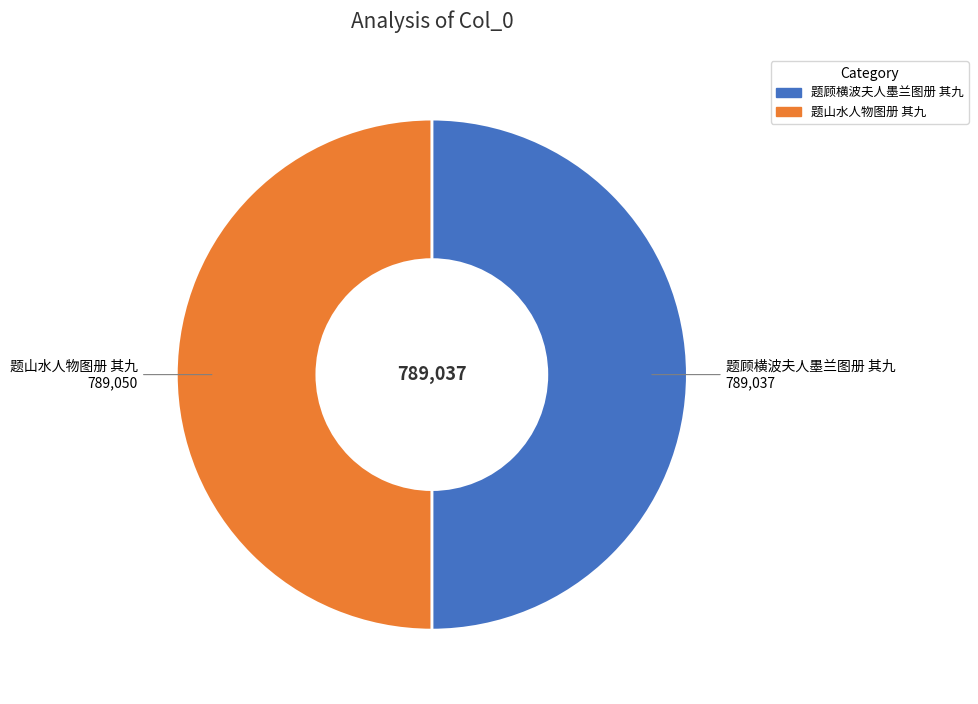

Approximately how many times larger is the value at 题顾横波夫人墨兰图册 其九 compared to 题山水人物图册 其九?

1.0